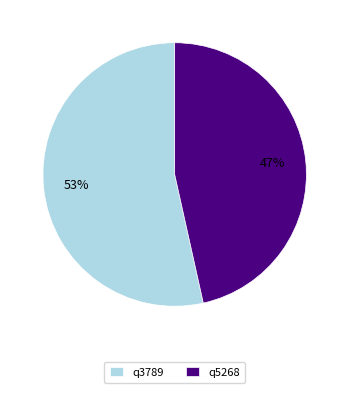

Combined, do q3789 and q5268 account for over 50%?

Yes